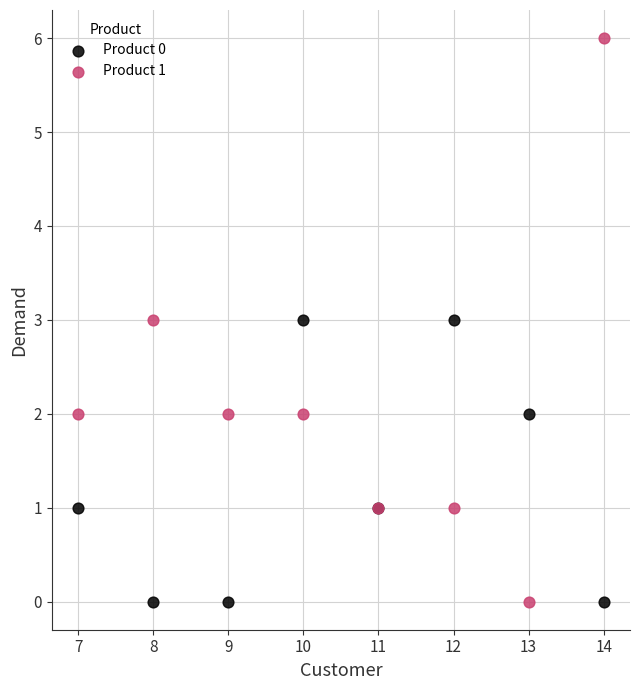

Which series has the largest Y range (max minus min)?

Product 1